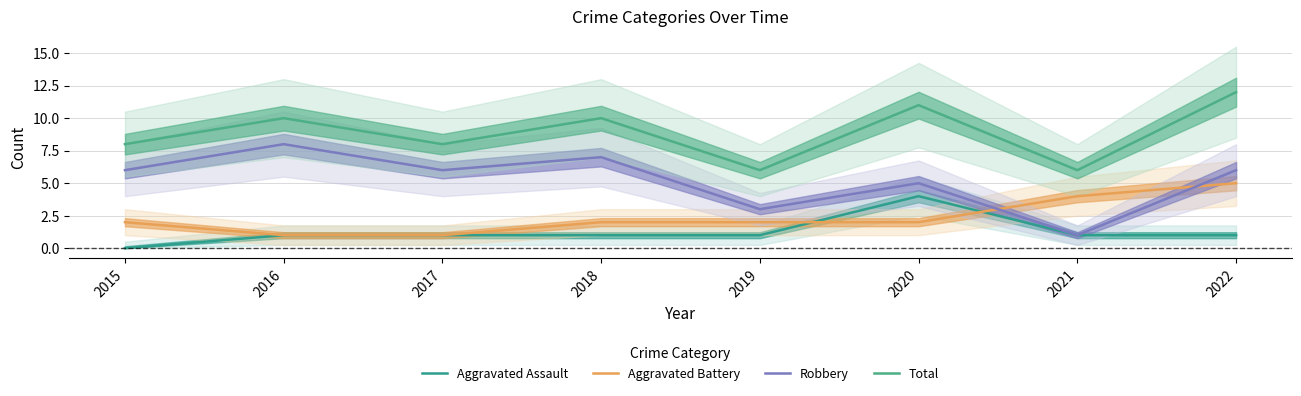

List the labels in order of Robbery value, largest first.

2016, 2018, 2015, 2017, 2022, 2020, 2019, 2021